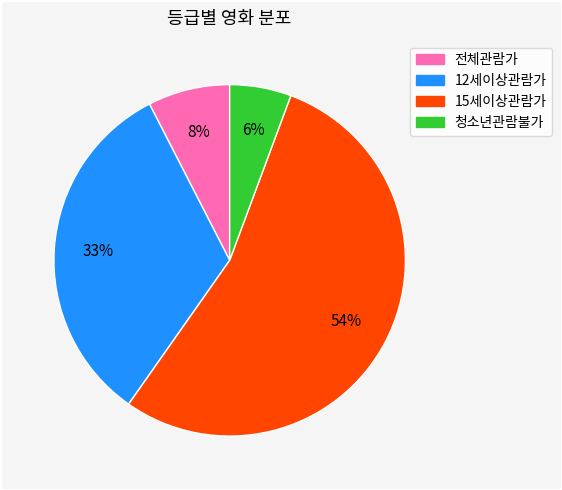

To the nearest percent, what is the difference between the largest and smallest slice percentages?

48%